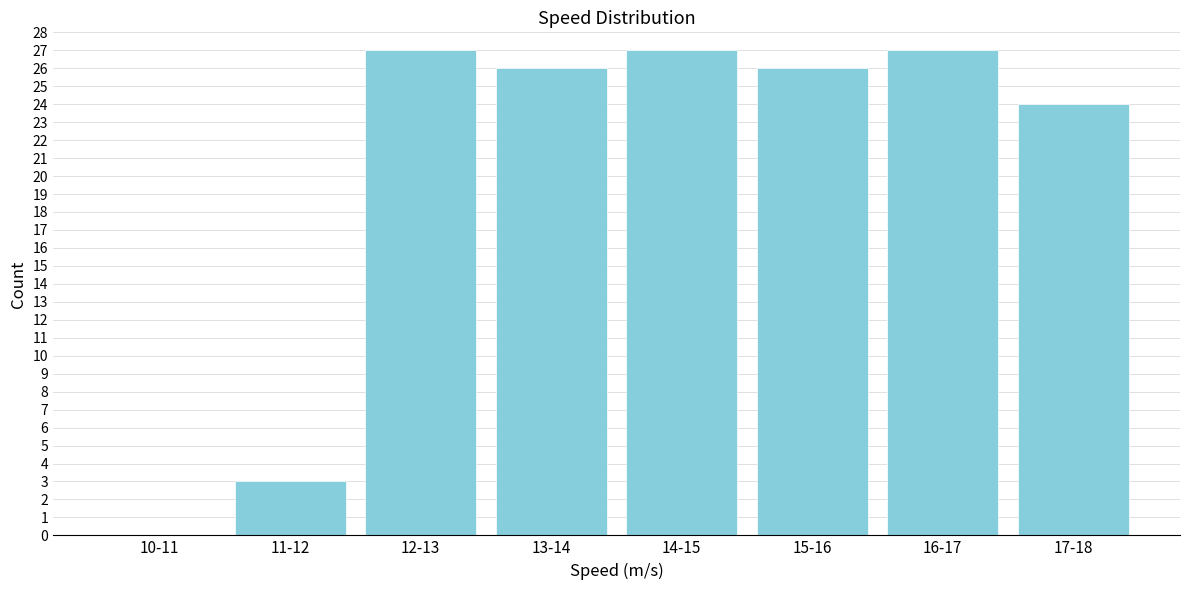

Reading right to left, transcribe all the data shown in this chart.

17-18=24	16-17=27	15-16=26	14-15=27	13-14=26	12-13=27	11-12=3	10-11=0